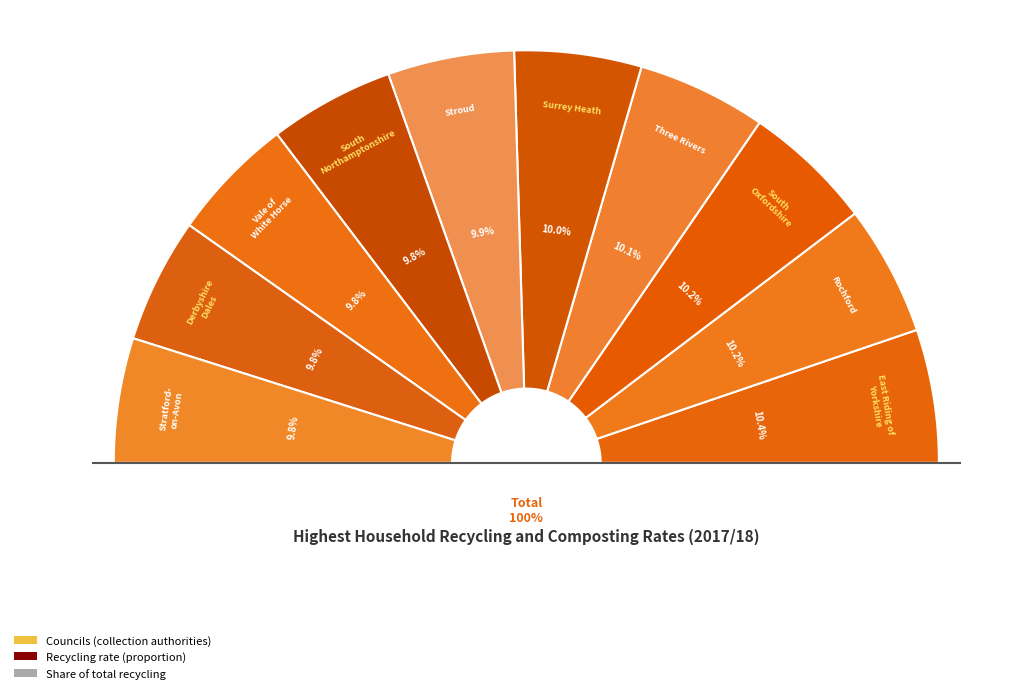

What is the largest slice in the pie chart?

East Riding of Yorkshire Council